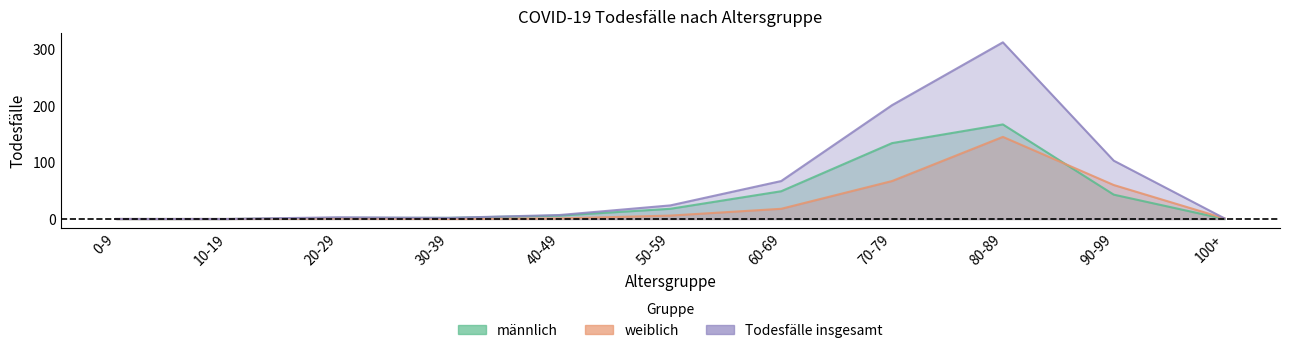

Is it true that weiblich equals 118 at 70-79?

False